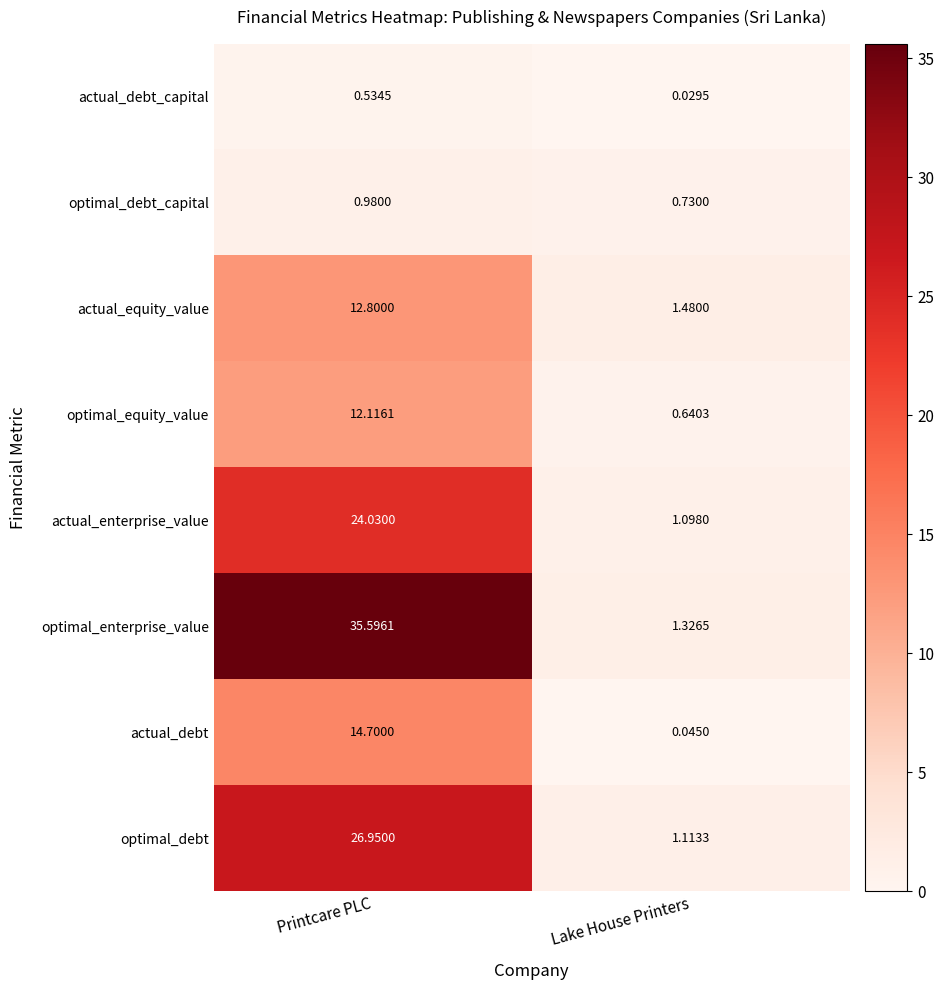

How many series are shown in this chart?

8